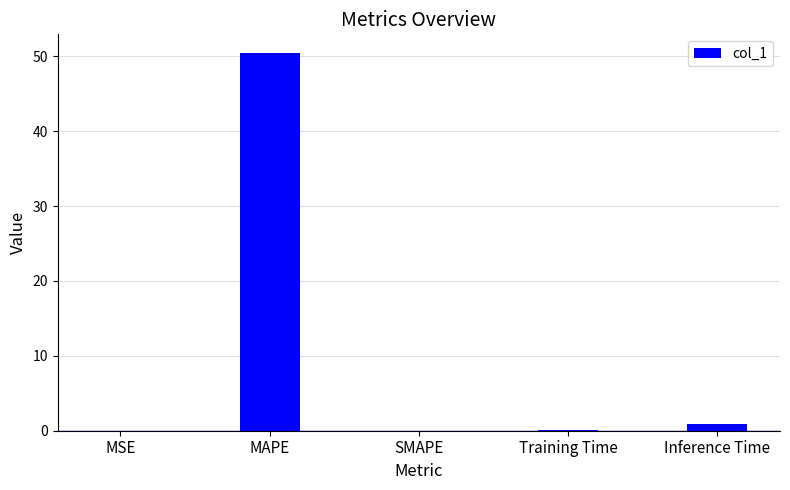

What is the sum of all values?

51.5